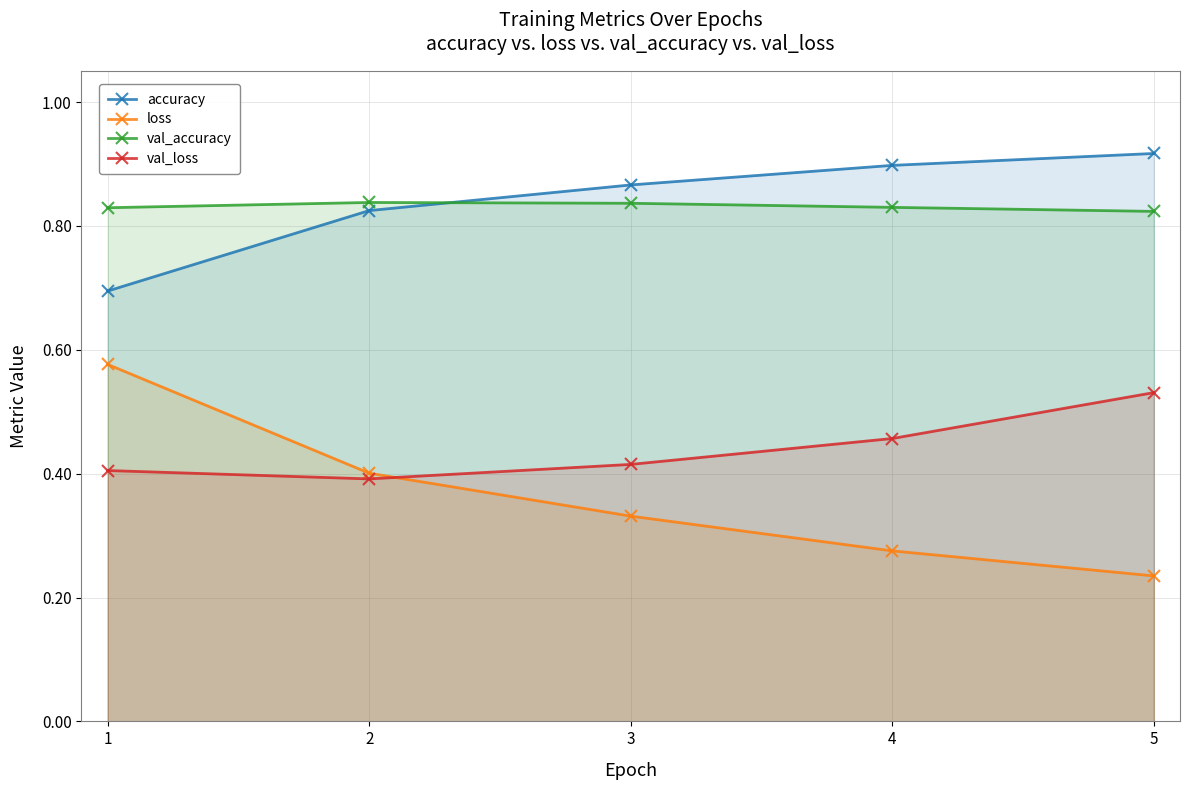

What is the sum of all accuracy values?

4.2